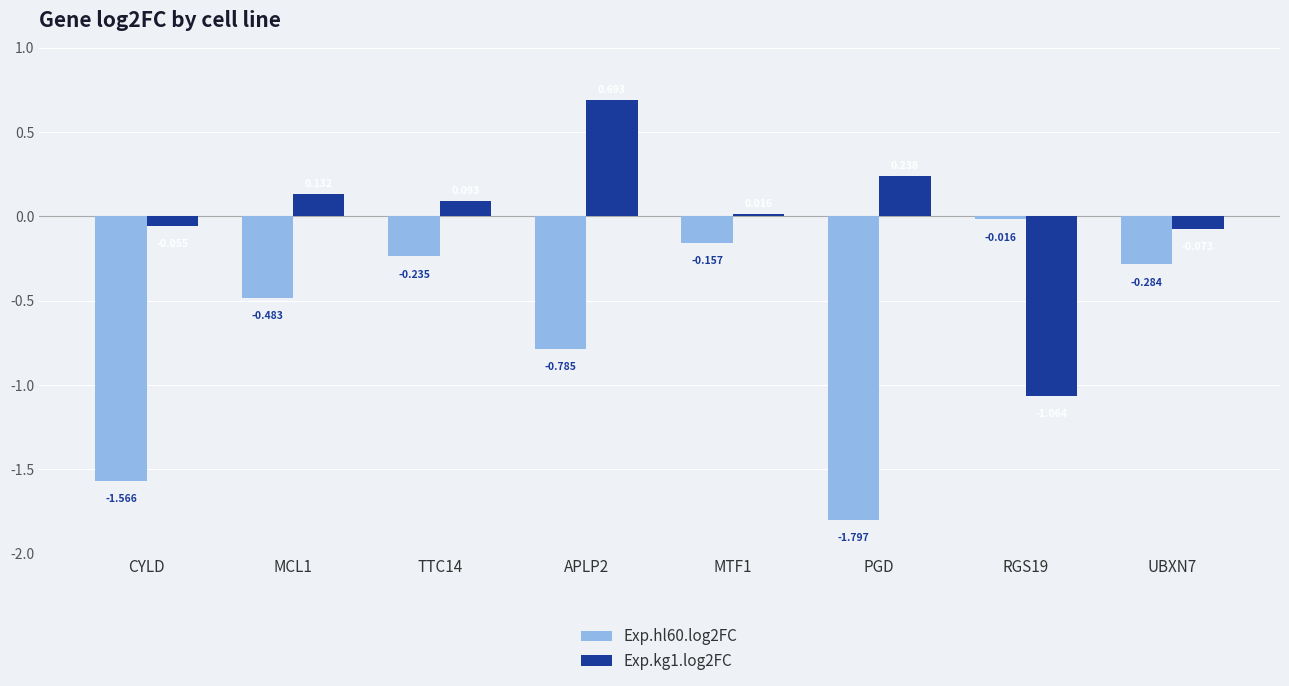

What is the approximate value of Exp.kg1.log2FC at RGS19?

-1.1